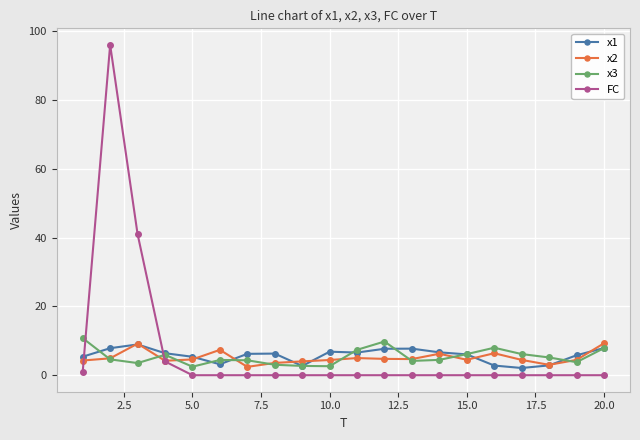

Which series has the largest total across all categories?

FC